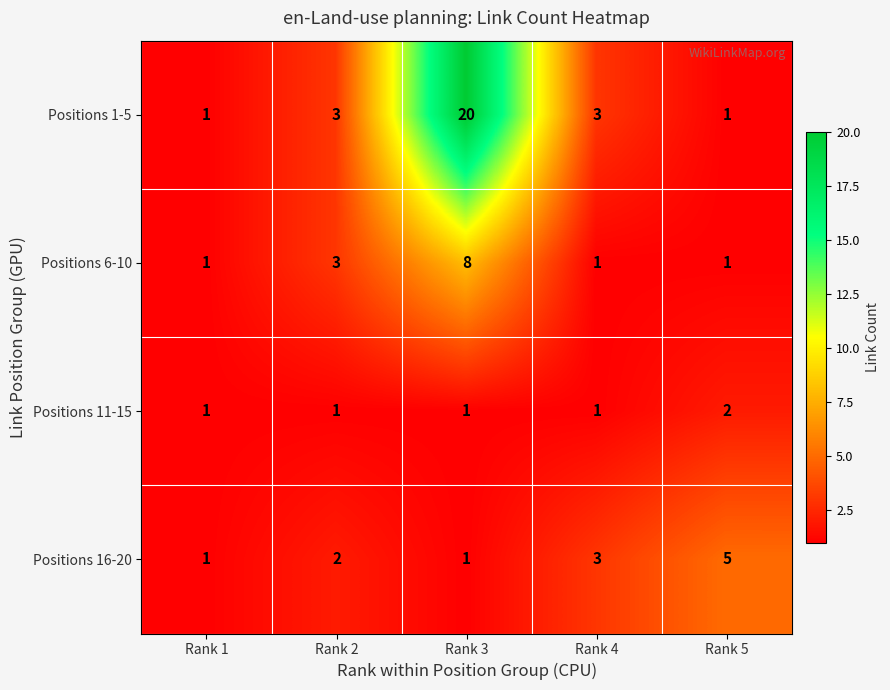

Rank the series by their maximum value, from lowest to highest.

Positions 11-15, Positions 16-20, Positions 6-10, Positions 1-5